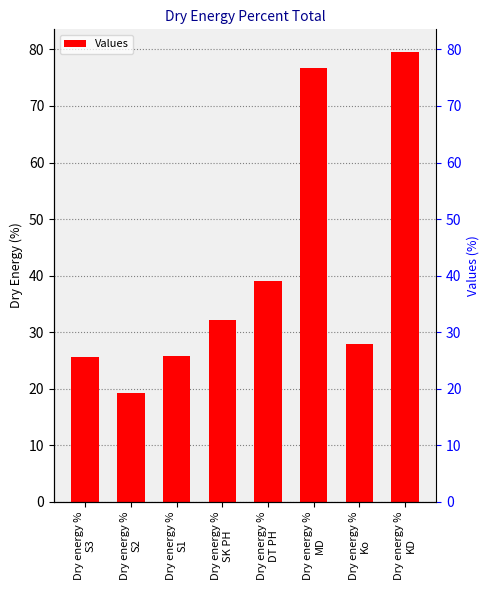

How many values are below 32?

4